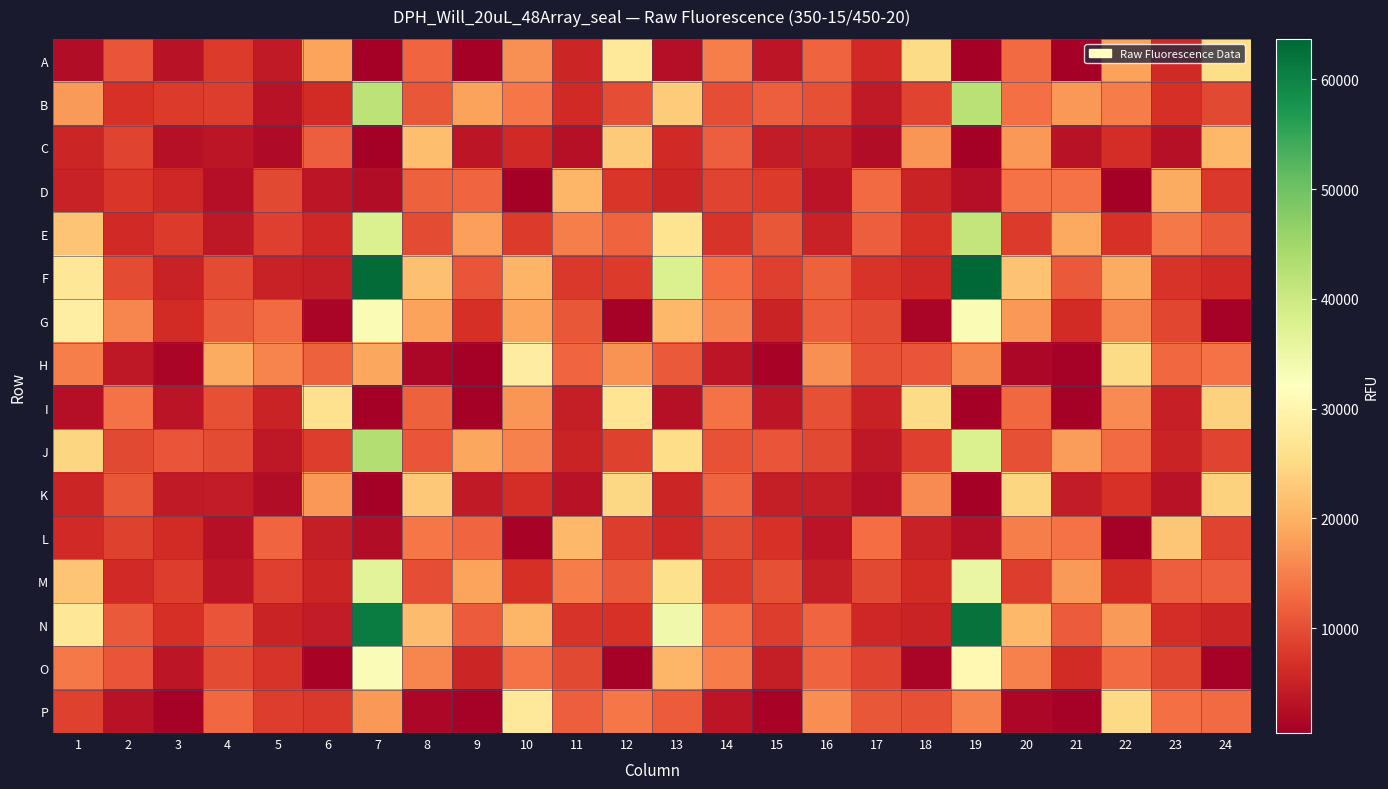

At 6, list the series in order from largest to smallest.

I, A, K, H, C, J, P, B, E, M, F, L, N, D, G, O